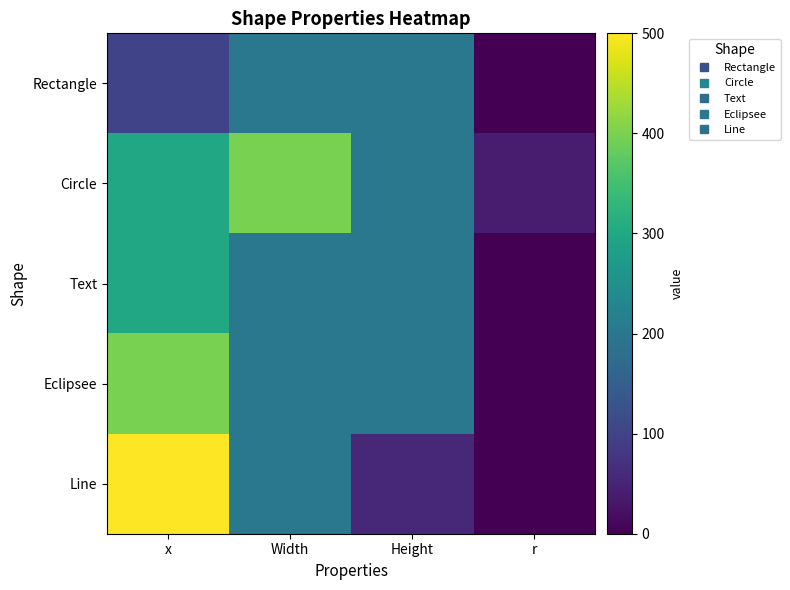

At which category does the chart reach its peak across all series?

x